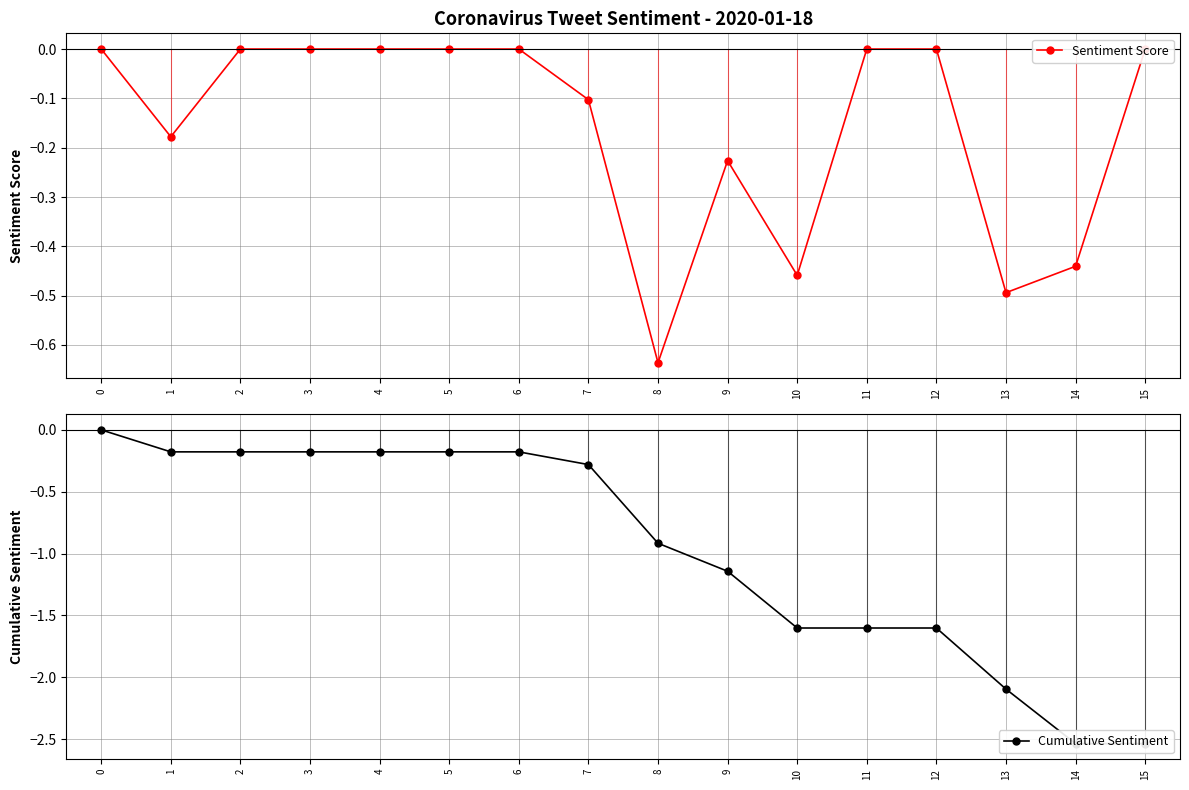

At which category does Sentiment Score reach its first local peak?

9